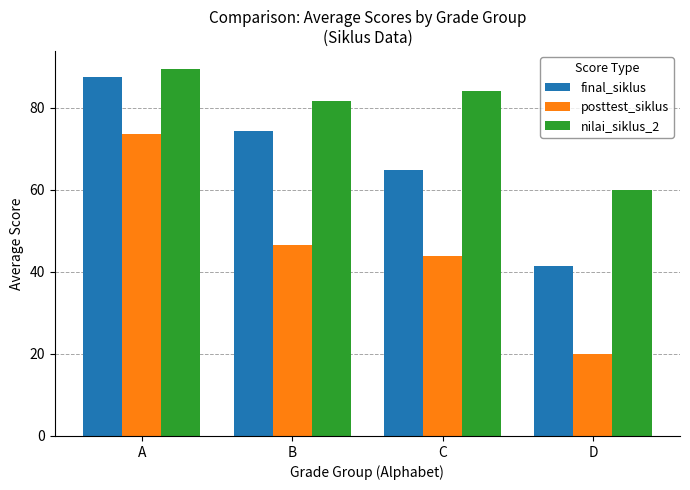

What are all the series names shown in the legend?

final_siklus, posttest_siklus, nilai_siklus_2